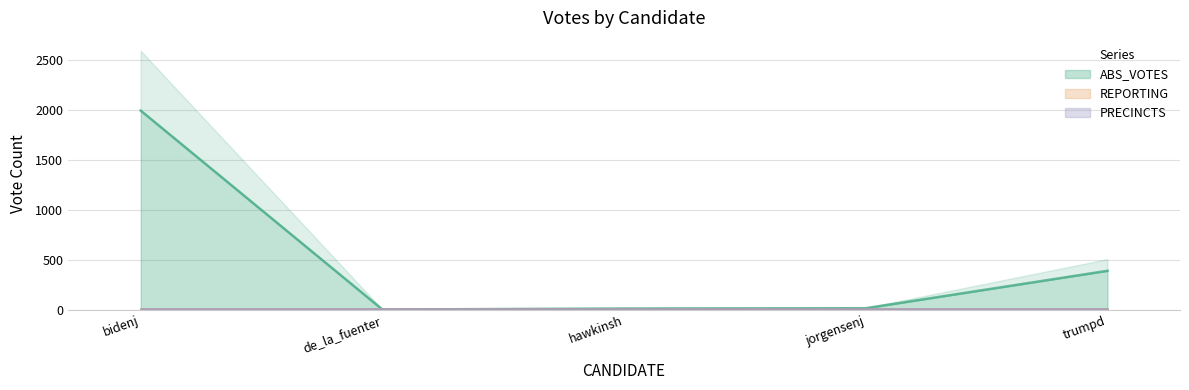

Where is ABS_VOTES nearest to the value 997?

trumpd